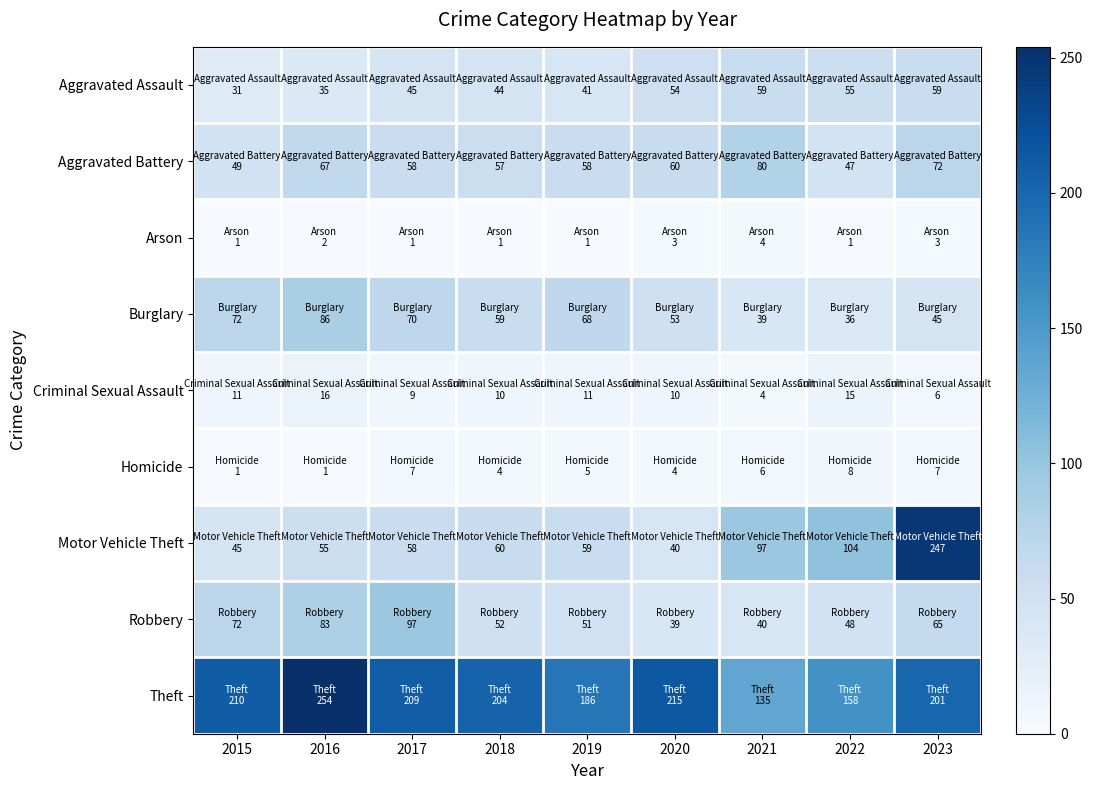

Reading right to left, transcribe all the data shown in this chart.

Aggravated Assault: 2023=59	2022=55	2021=59	2020=54	2019=41	2018=44	2017=45	2016=35	2015=31
Aggravated Battery: 2023=72	2022=47	2021=80	2020=60	2019=58	2018=57	2017=58	2016=67	2015=49
Arson: 2023=3	2022=1	2021=4	2020=3	2019=1	2018=1	2017=1	2016=2	2015=1
Burglary: 2023=45	2022=36	2021=39	2020=53	2019=68	2018=59	2017=70	2016=86	2015=72
Criminal Sexual Assault: 2023=6	2022=15	2021=4	2020=10	2019=11	2018=10	2017=9	2016=16	2015=11
Homicide: 2023=7	2022=8	2021=6	2020=4	2019=5	2018=4	2017=7	2016=1	2015=1
Motor Vehicle Theft: 2023=247	2022=104	2021=97	2020=40	2019=59	2018=60	2017=58	2016=55	2015=45
Robbery: 2023=65	2022=48	2021=40	2020=39	2019=51	2018=52	2017=97	2016=83	2015=72
Theft: 2023=201	2022=158	2021=135	2020=215	2019=186	2018=204	2017=209	2016=254	2015=210